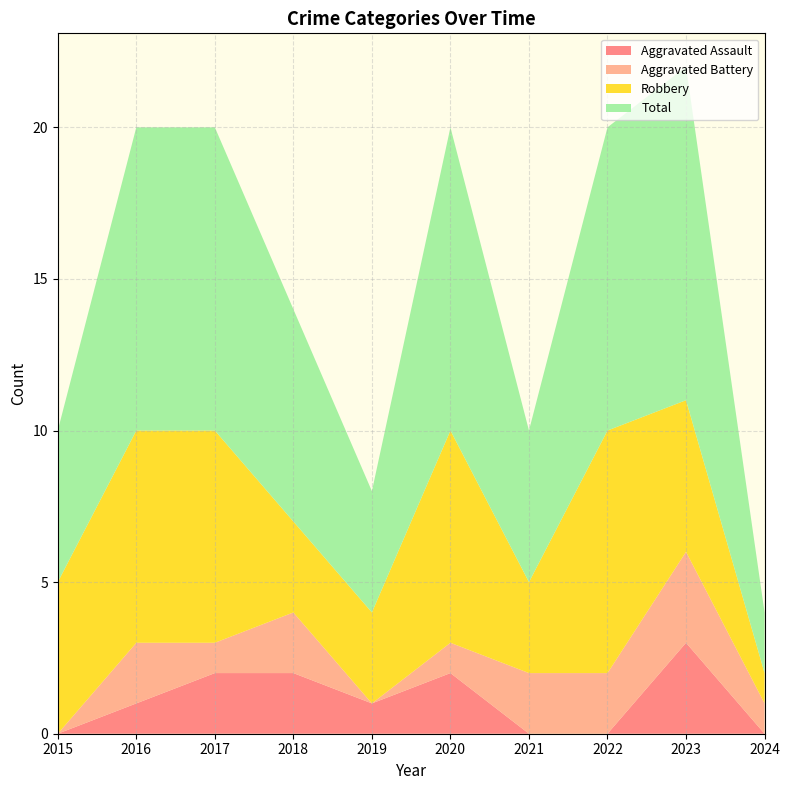

Reading left to right, list all the values displayed in this chart.

Aggravated Assault: 0	1	2	2	1	2	0	0	3	0
Aggravated Battery: 0	2	1	2	0	1	2	2	3	1
Robbery: 5	7	7	3	3	7	3	8	5	1
Total: 5	10	10	7	4	10	5	10	11	2